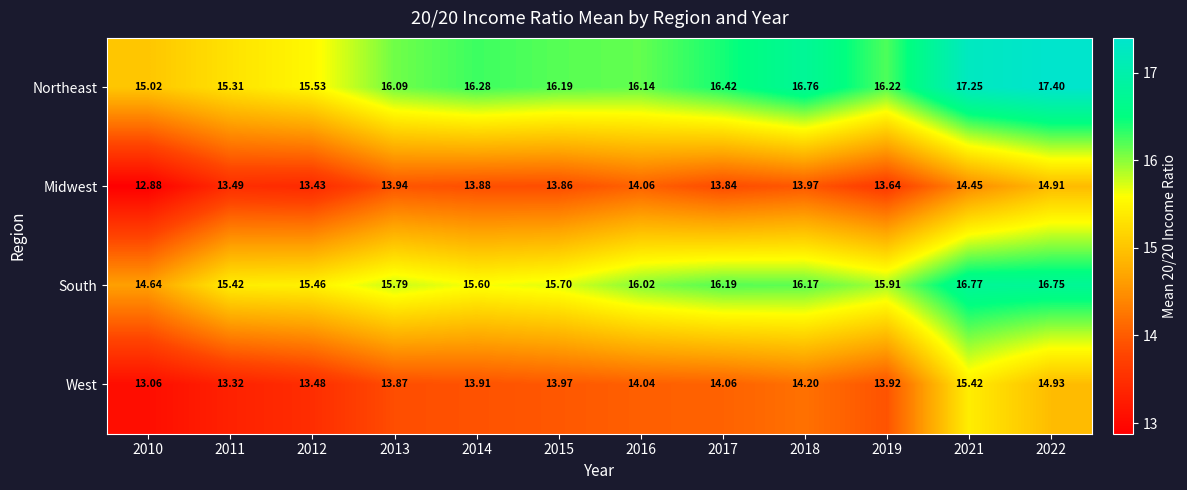

At 2013, list the series in order from smallest to largest.

West, Midwest, South, Northeast